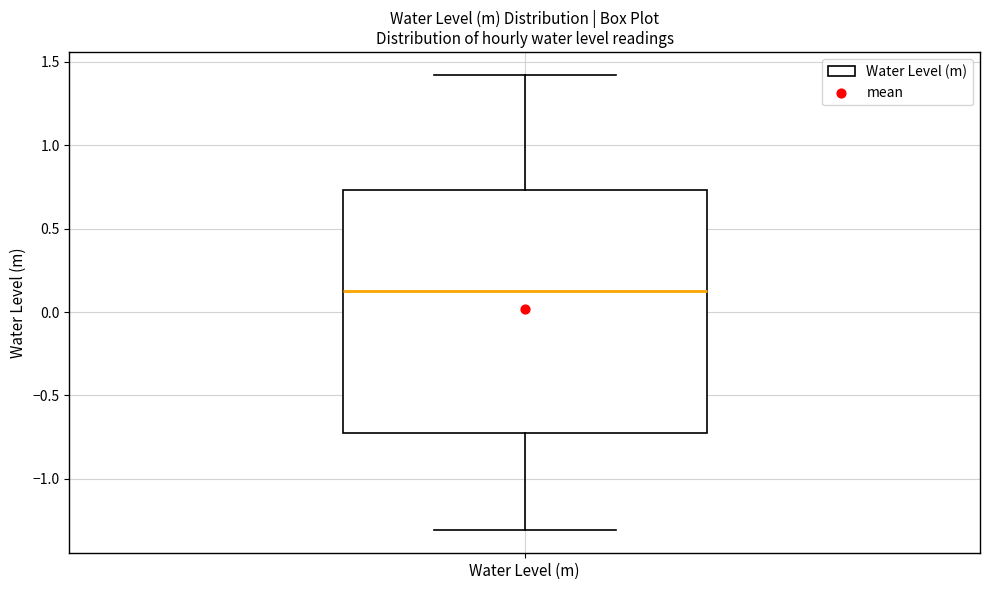

Read this box plot against the y-axis: the position of the median line, the range covered by the box, and the ends of both whiskers. The values are not printed on the chart, so give them approximately, as read against the axis.

median 0.15, box -0.70 to 0.75, whiskers -1.30 to 1.40